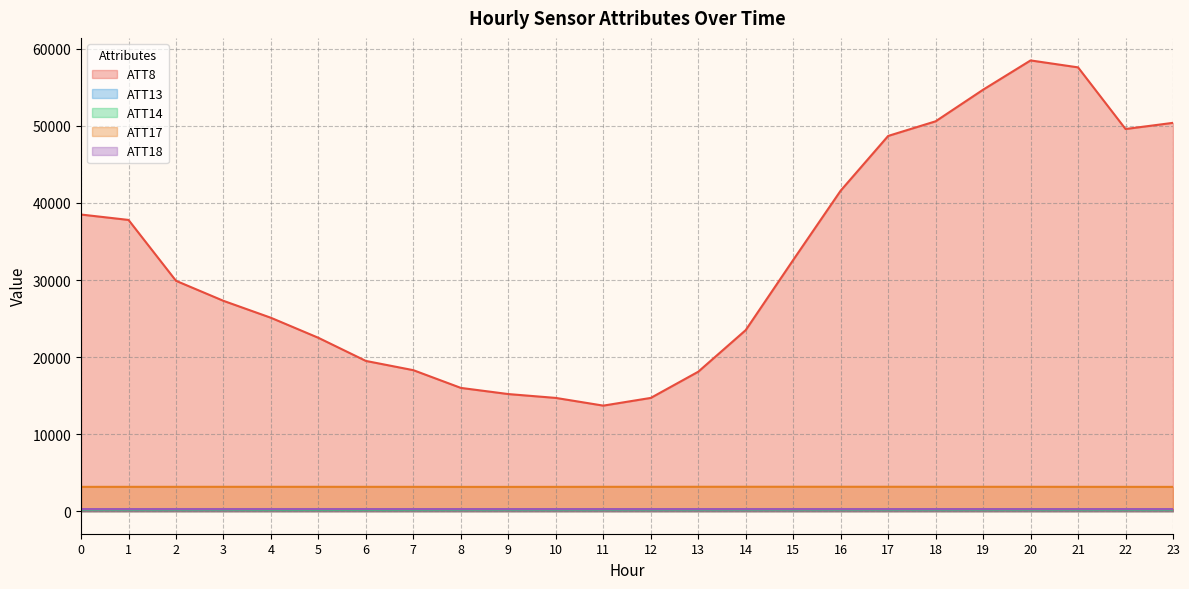

What value does the ATT13 series have at 0?

262.3